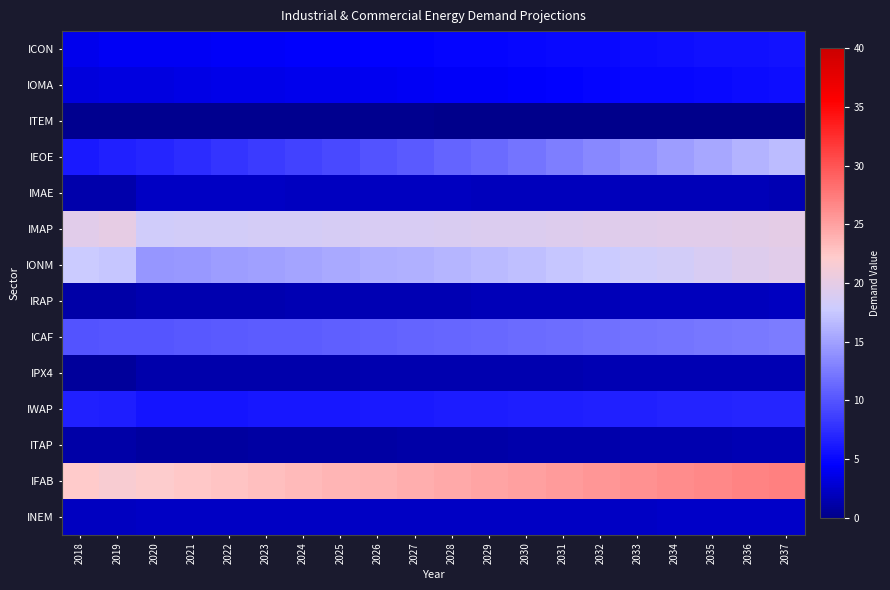

Rank the series at 2026 from lowest to highest value.

ITEM, ITAP, IPX4, IRAP, IMAE, INEM, IOMA, ICON, IWAP, IEOE, ICAF, IONM, IMAP, IFAB